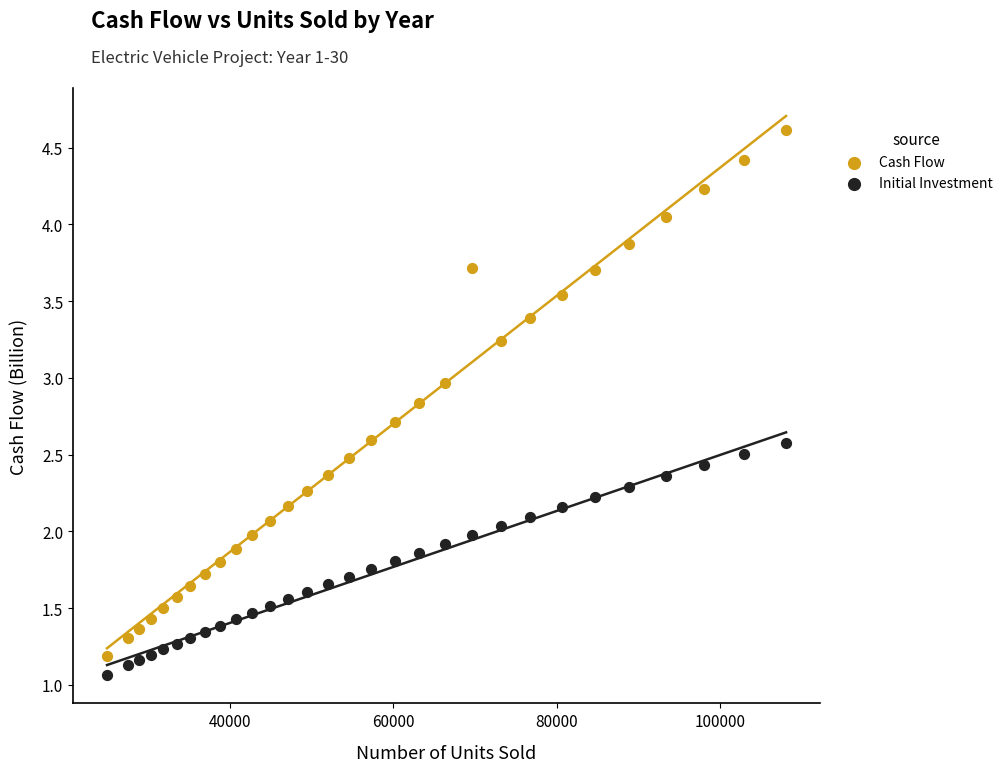

What are all the series names shown in the legend?

Cash Flow, Initial Investment